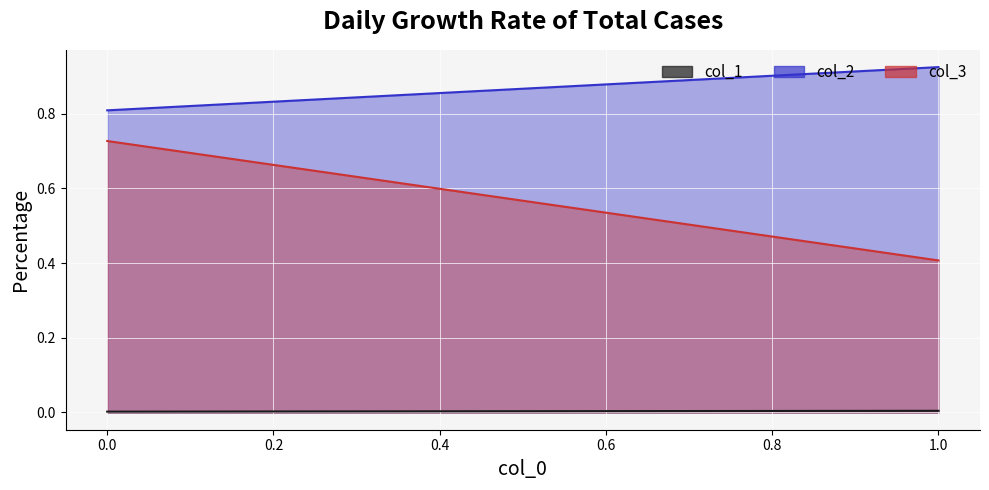

What is the value of the col_2 point at the 2nd from the left?

0.8